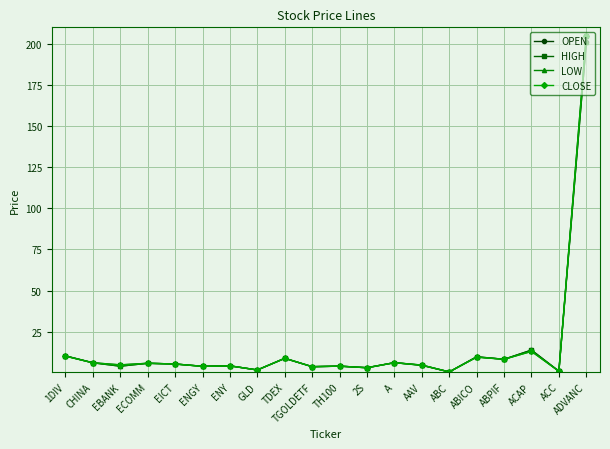

Between 2S and ACAP, which series saw the biggest shift?

HIGH